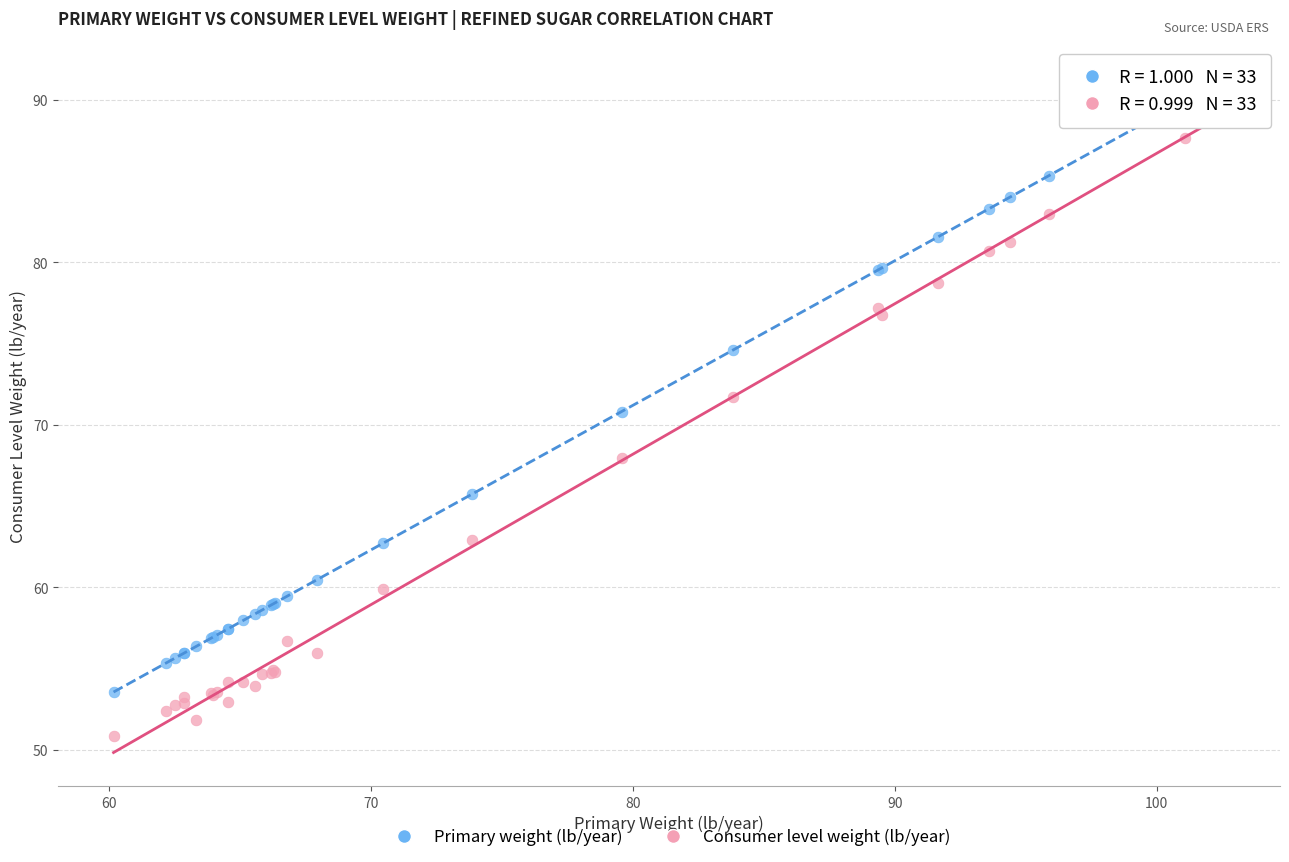

Which series contains the lowest Y value?

Consumer level weight (lb/year)